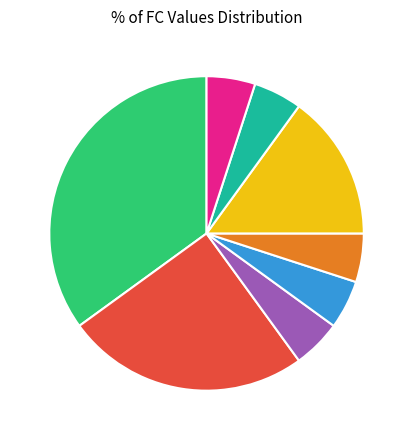

What is the ratio of the value at FC=6 5.0% to the value at FC=2 5.0%?

1.0